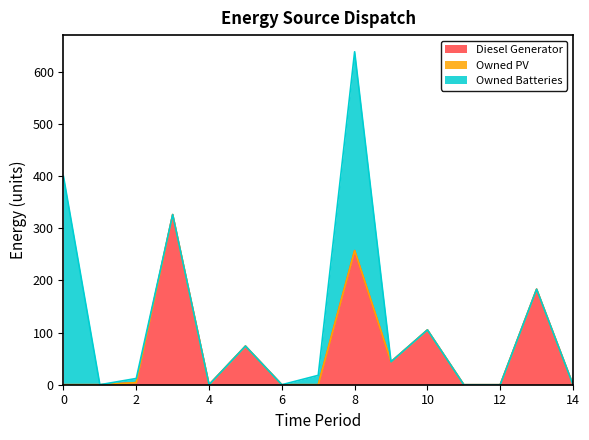

What is the maximum value for Diesel Generator?

326